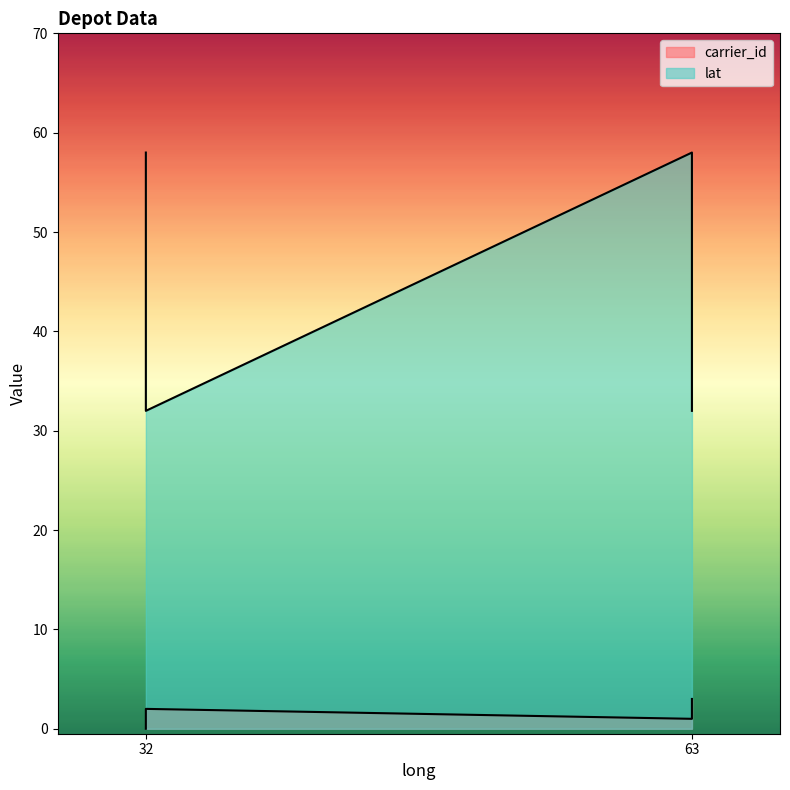

How many lines are shown in the chart?

2